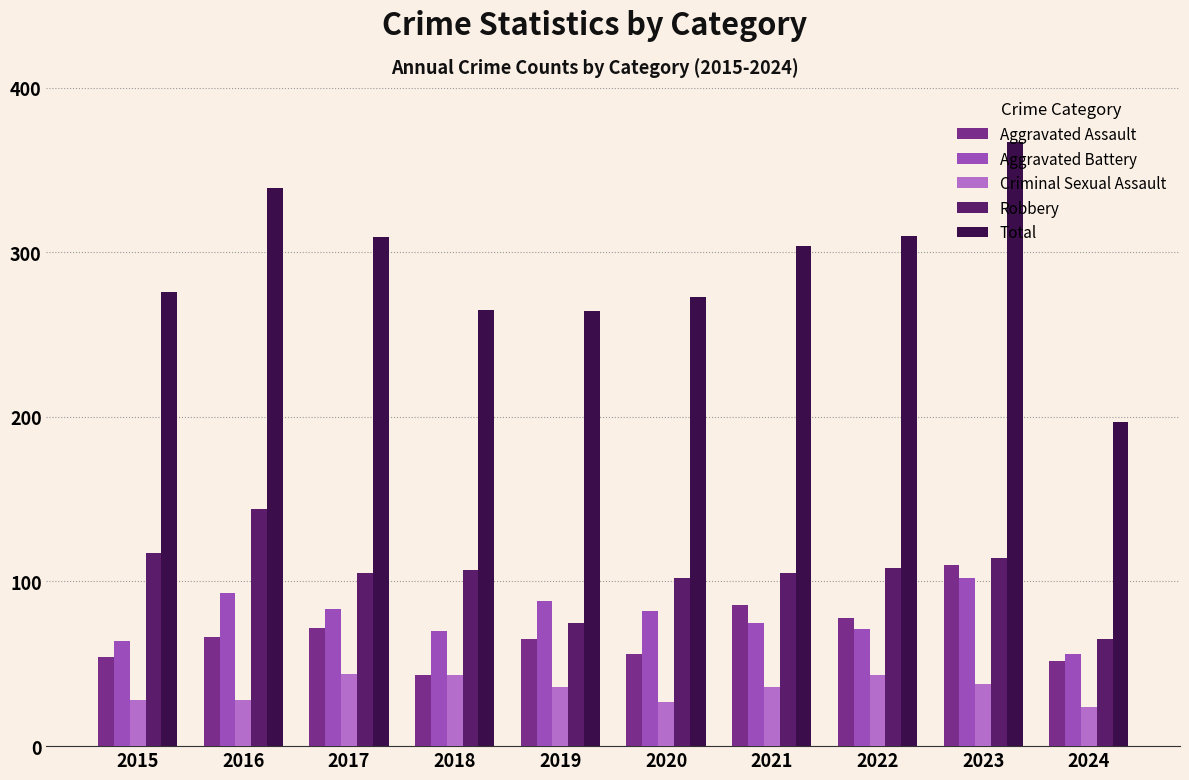

Read the Robbery value at 2019.

75